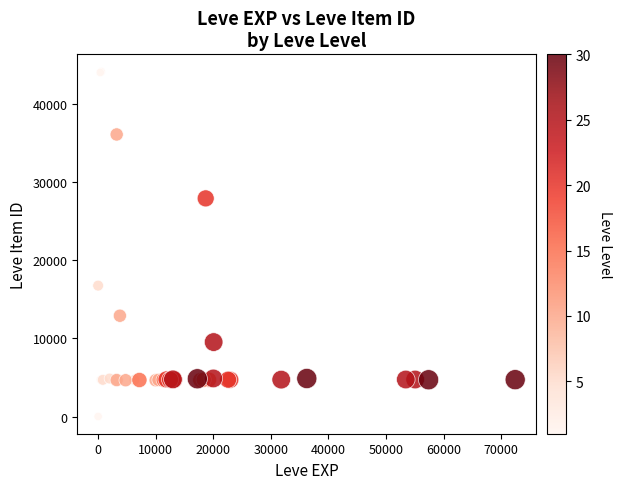

What Y value in the scatter plot is closest to 22050?

16734